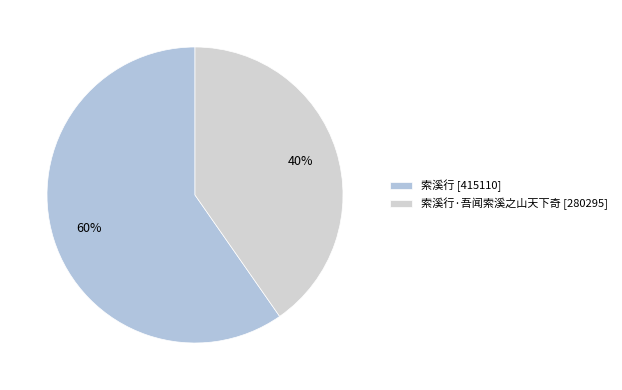

Count the number of slices in the pie.

2